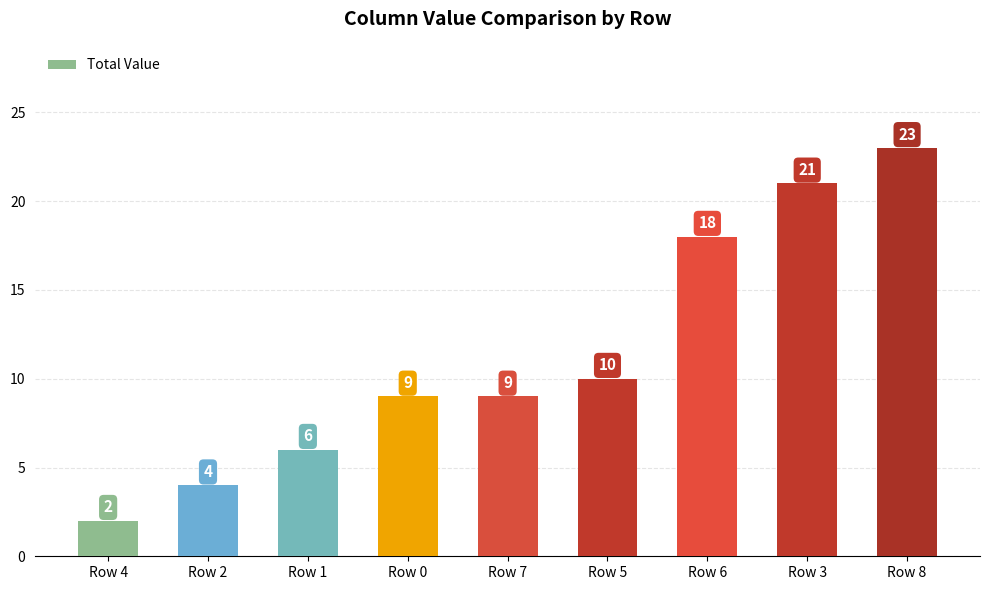

Between Row 8 and Row 2, which is larger?

Row 8